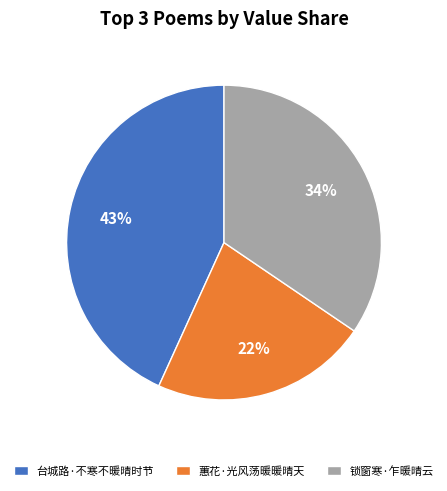

Is the sum of 蕙花·光风荡暖暖晴天 and 锁窗寒·乍暖晴云 greater than half?

Yes